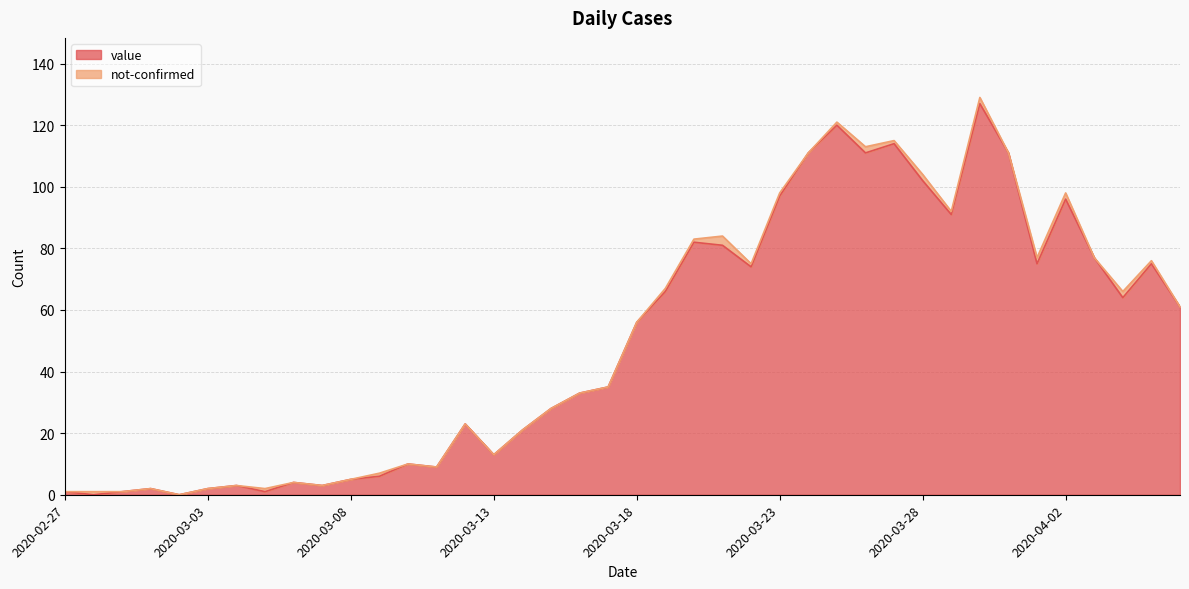

What is the difference between the values at 2020-03-25 and 2020-04-01?

45